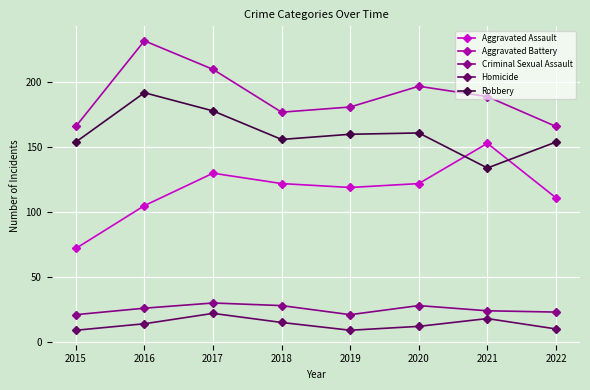

What is the total value across all series at 2017?

570